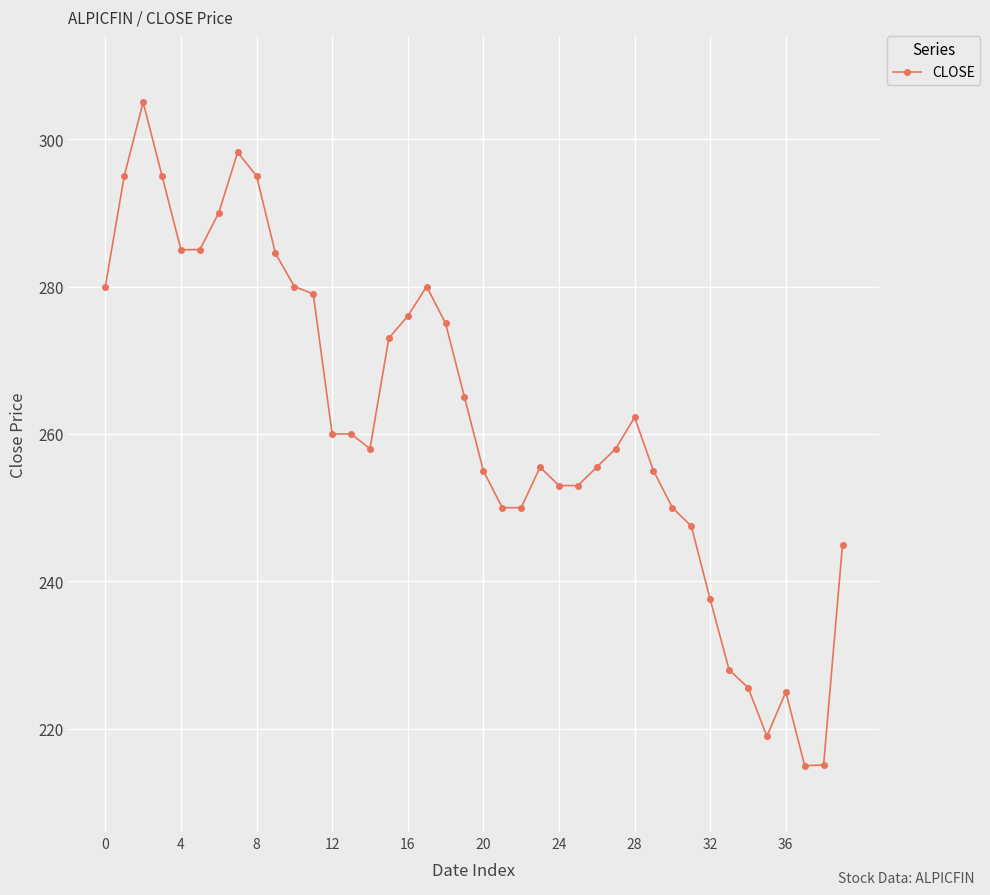

What is the value of the 20th point from the left?

265.0